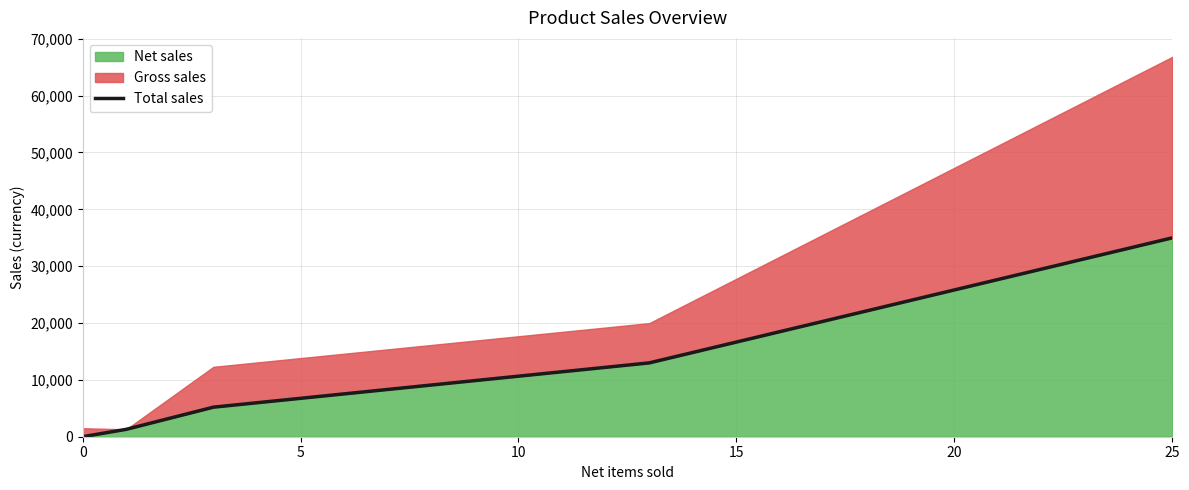

The value of Net sales at 25 is 34985. True or false?

True